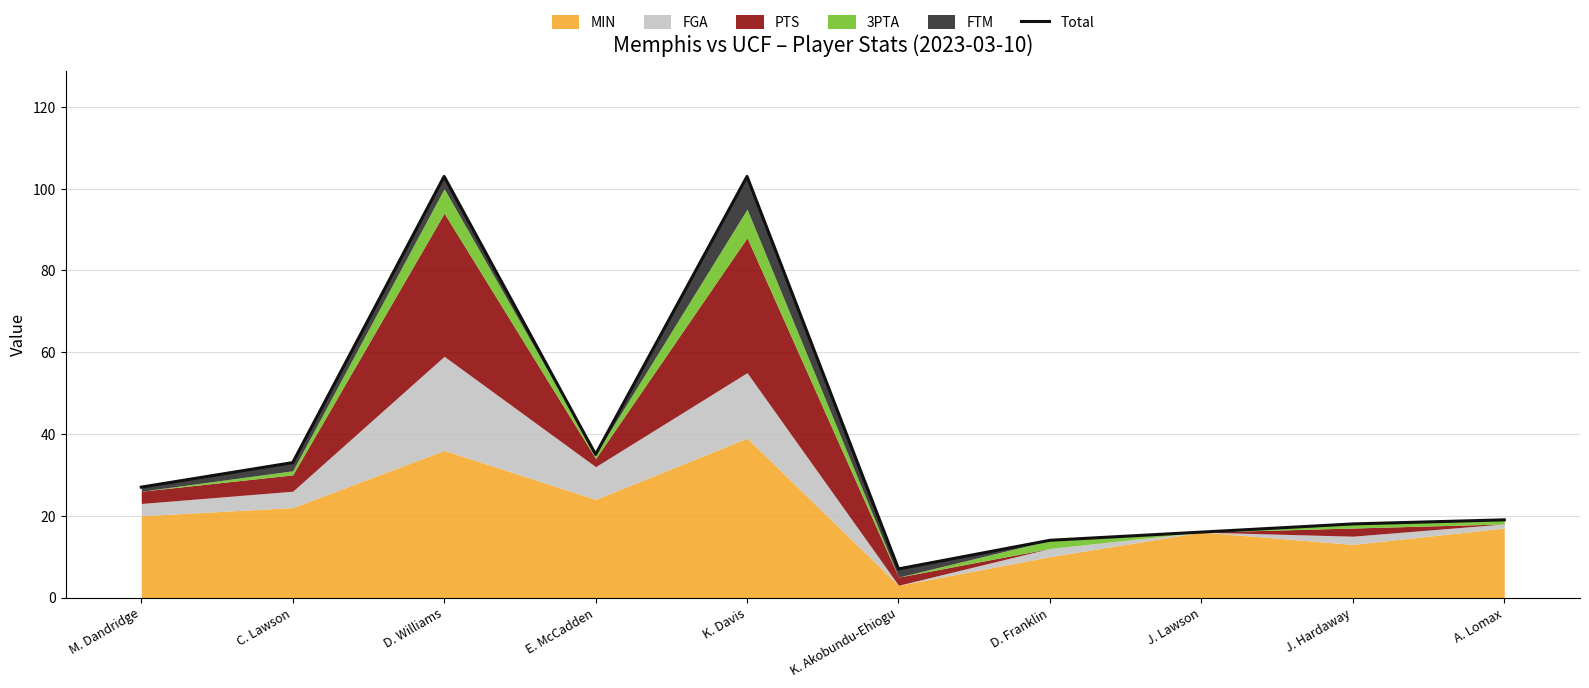

Does the chart have visible grid lines?

Yes